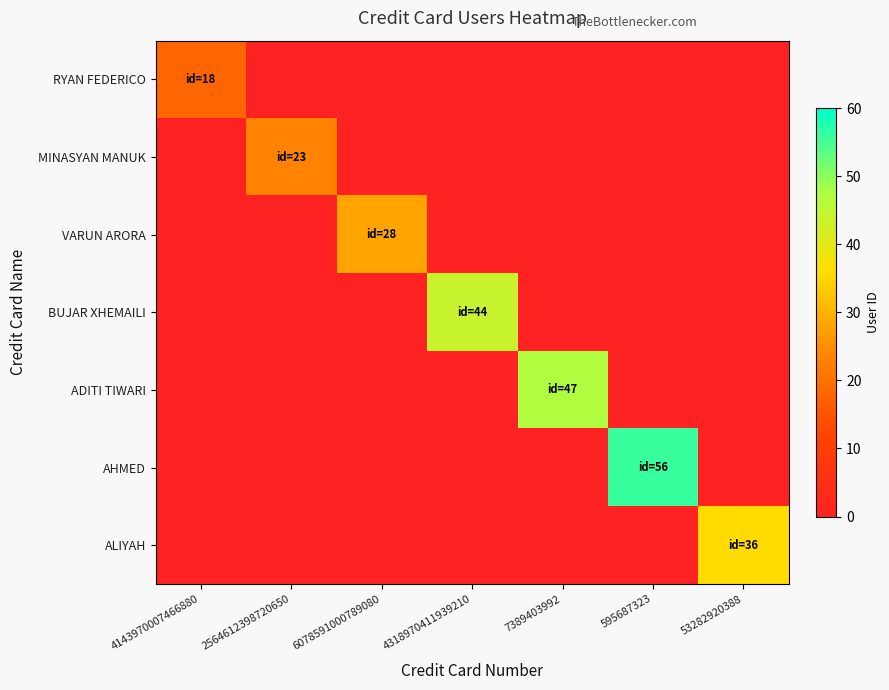

What is the spread (max minus min) of values at 4318970411939210?

44